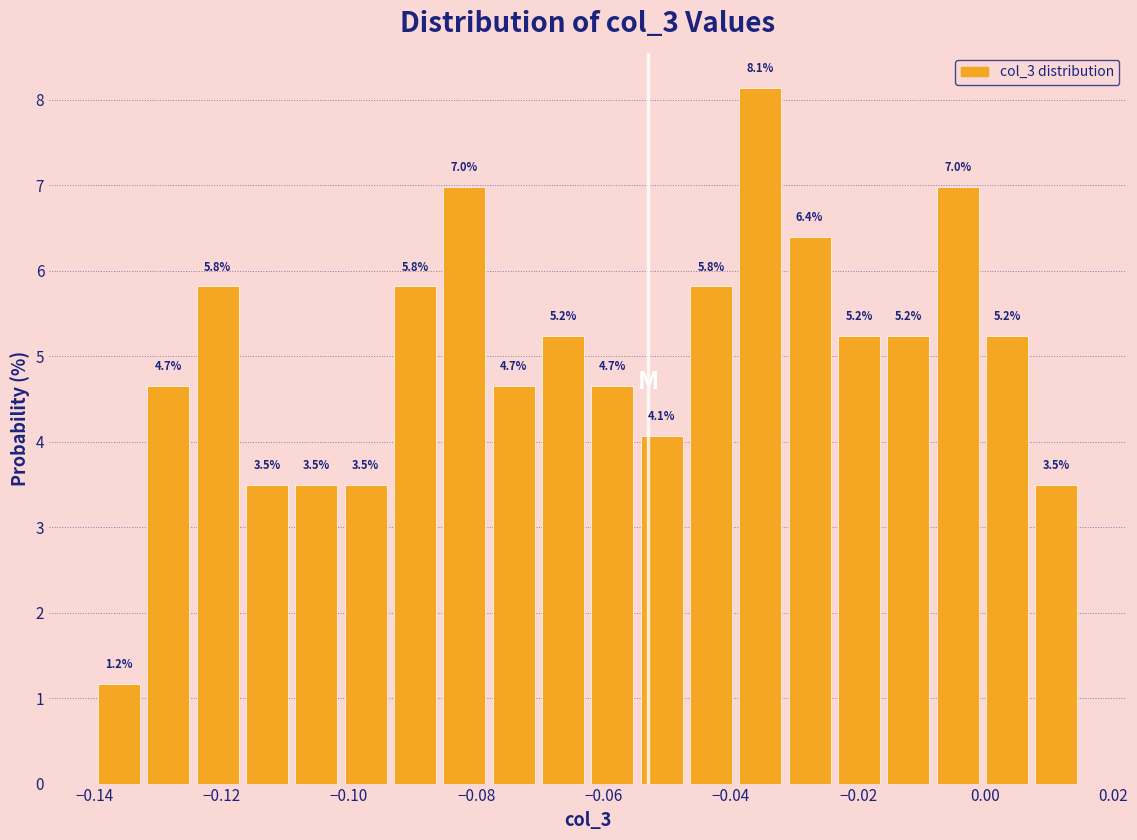

Around what value on the x-axis is the tallest bar? Give the approximate position of its centre, as read against the axis.

-0.036